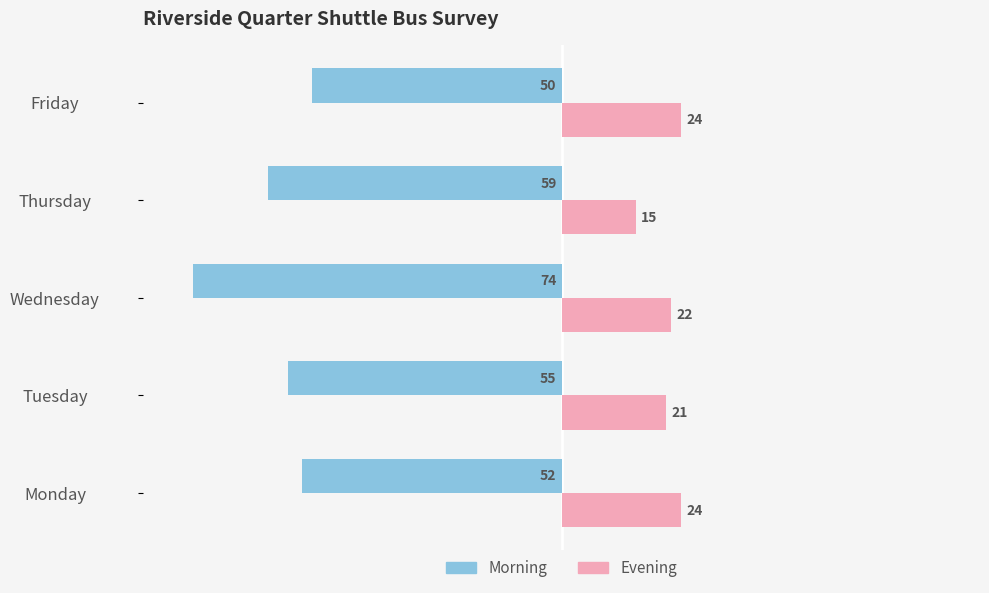

List the series in order of their peak value, lowest first.

Morning, Evening